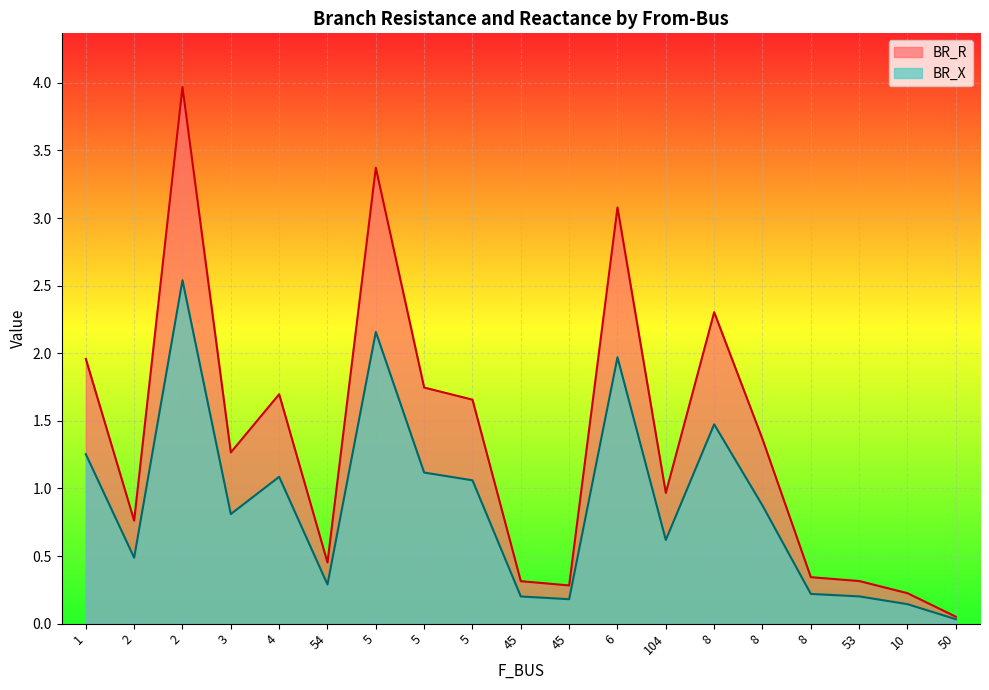

How many interior local valleys does the BR_X series have?

5